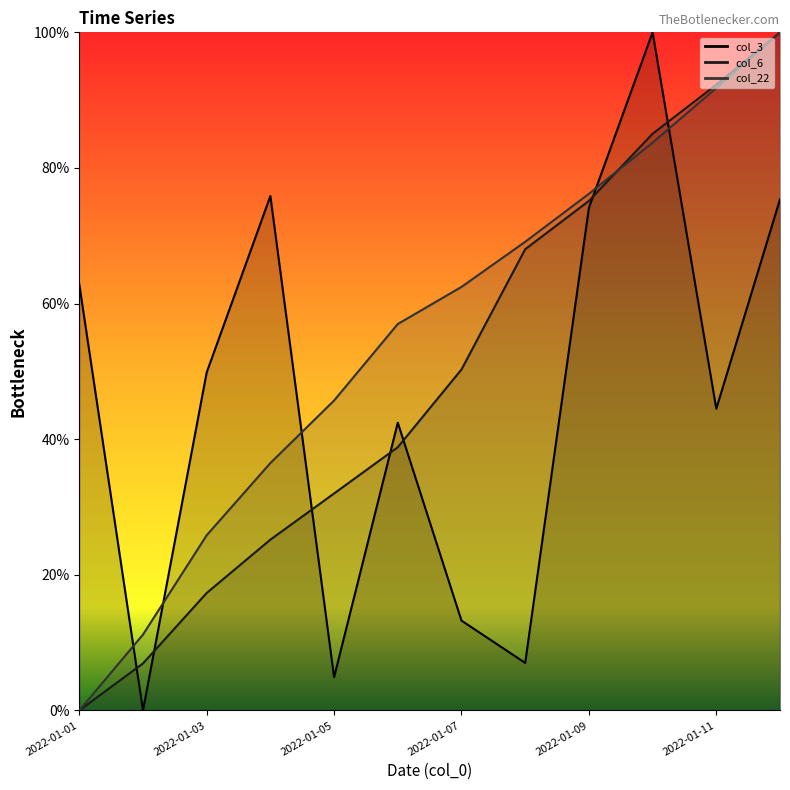

Between 2022-01-04 and 2022-01-08, which series saw the biggest shift?

col_3